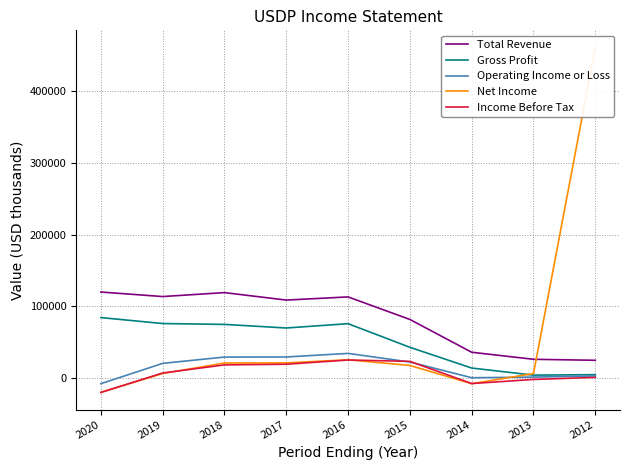

What is the spread (max minus min) of values at 2018?

100700